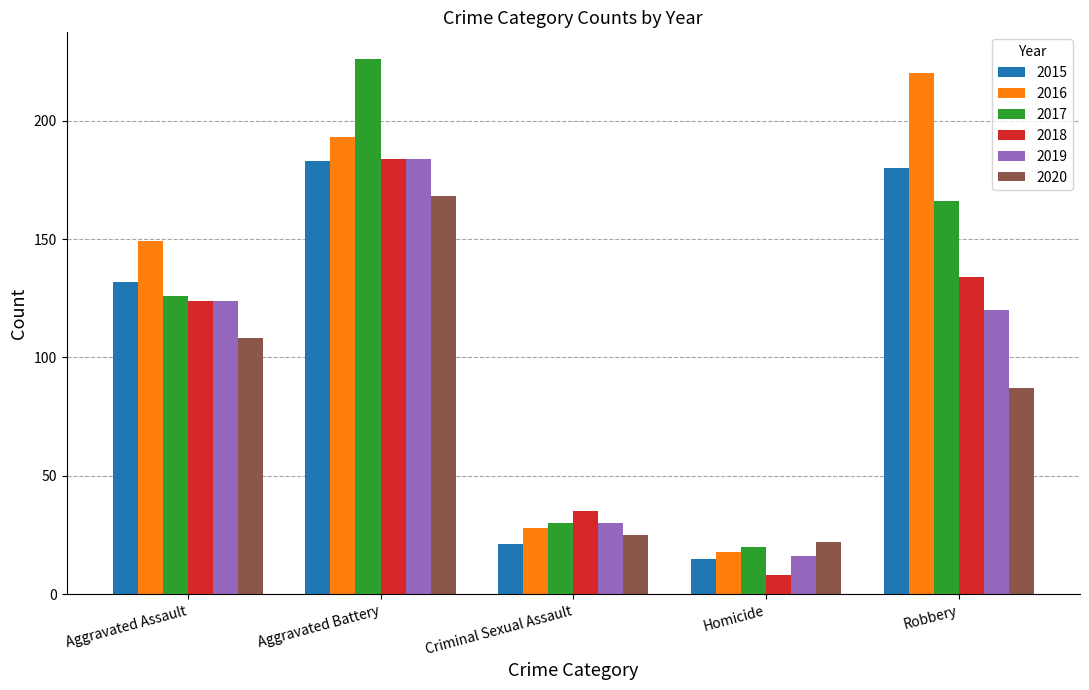

The value of 2020 at Aggravated Battery is 168. True or false?

True